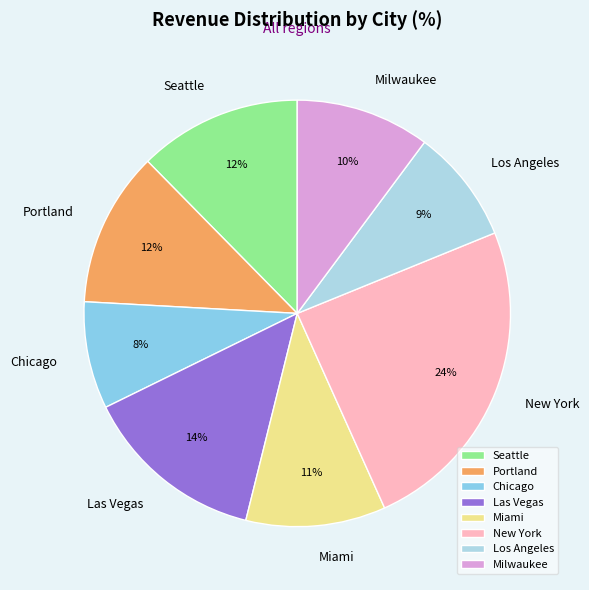

Combined, do Los Angeles and Seattle account for over 50%?

No